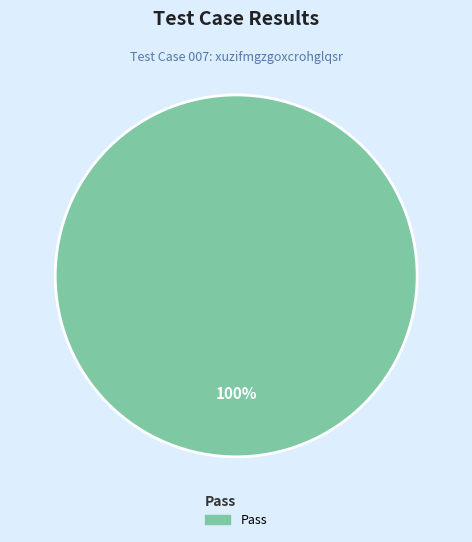

How many slices are in this pie chart?

1